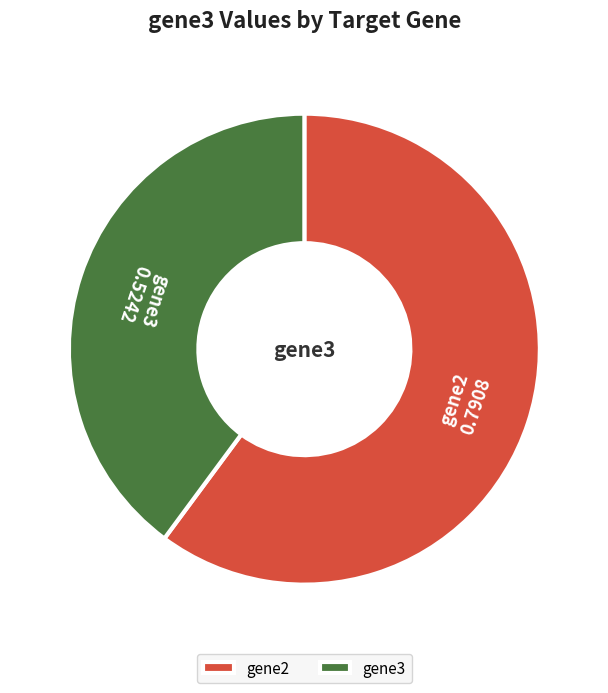

How many segments does this pie chart have?

2